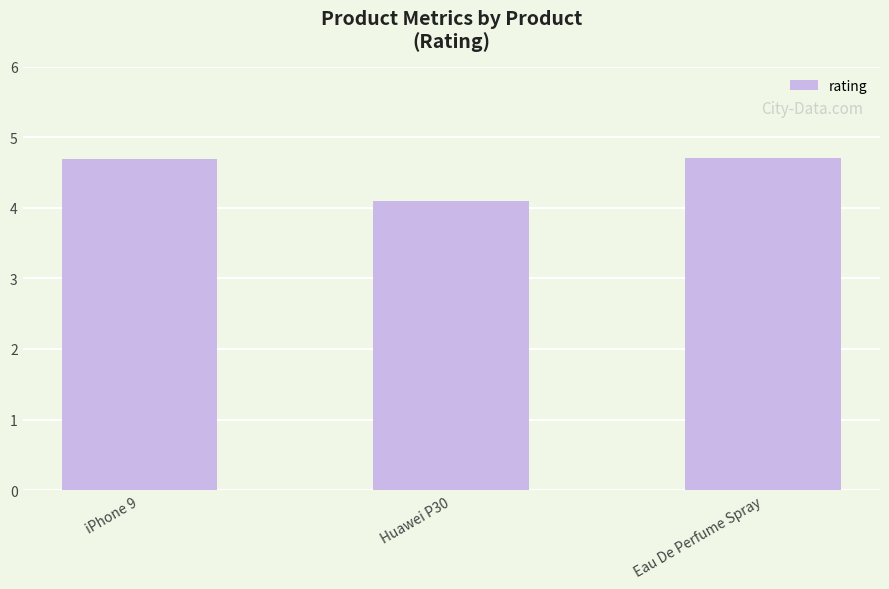

How many values are between 4 and 5?

3